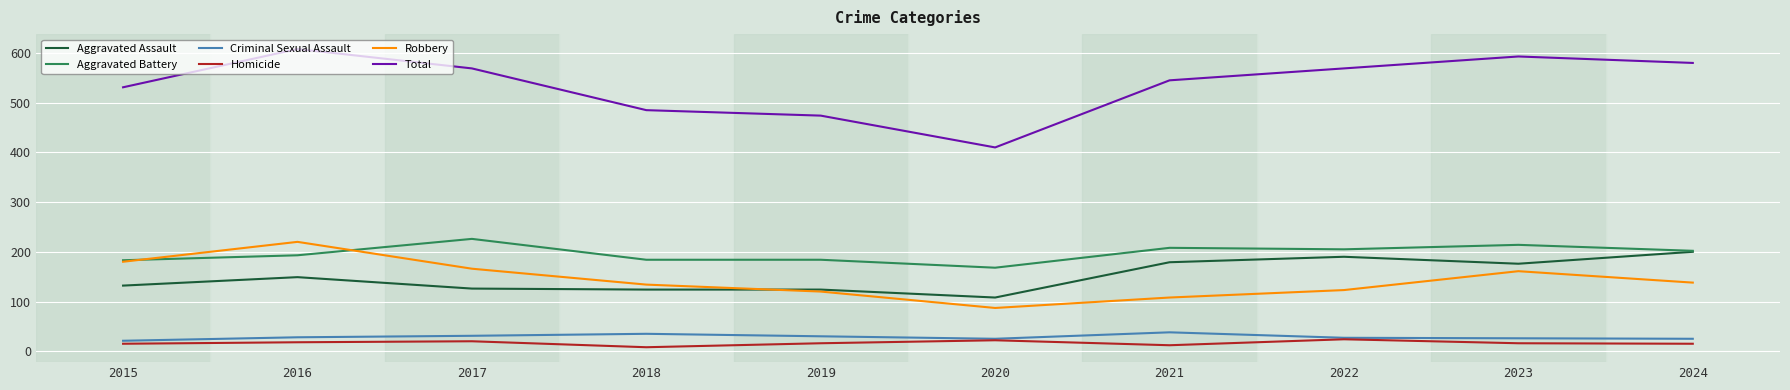

The Criminal Sexual Assault series shows 60 at 2018. True or false?

False